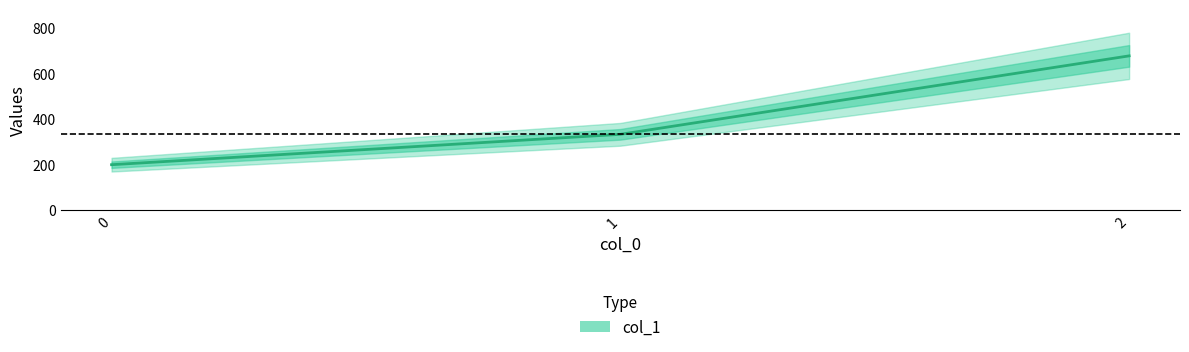

How many lines are shown in the chart?

1